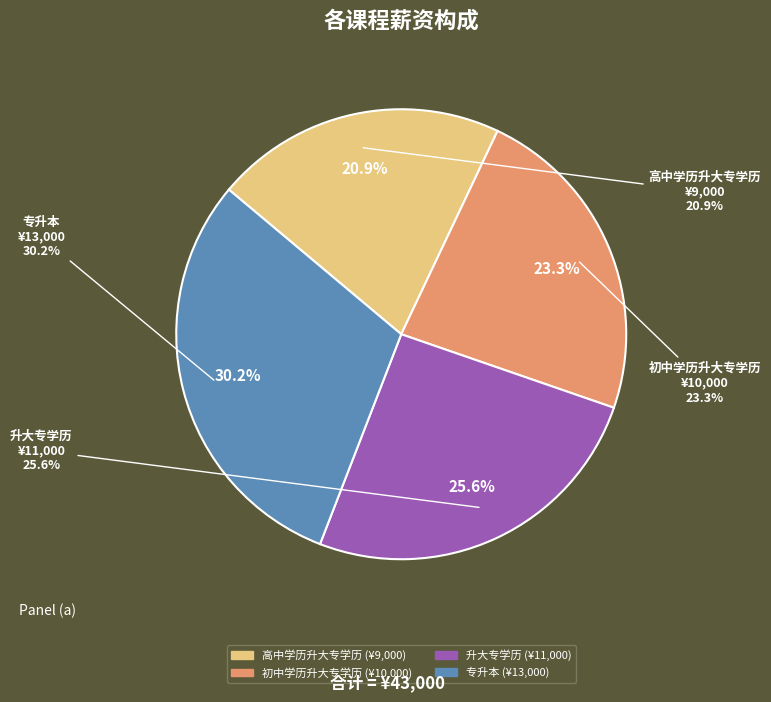

Between 高中学历升大专学历 and 专升本, which is larger?

专升本